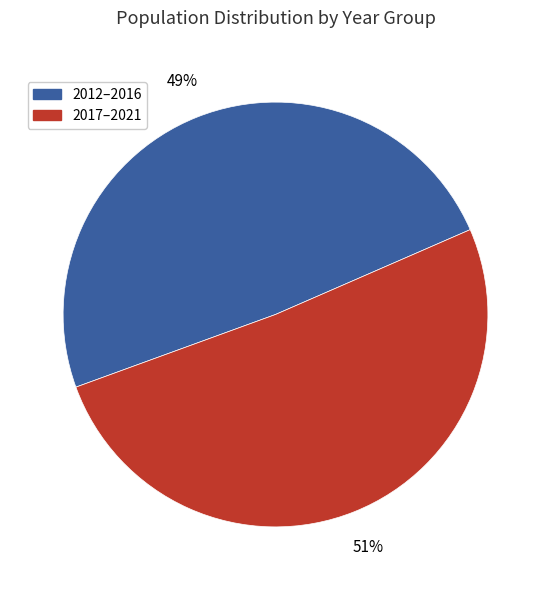

Is there a majority slice in this chart?

Yes